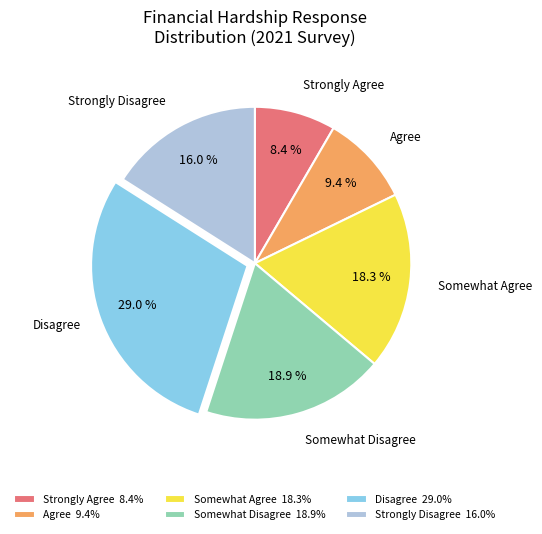

Combined, what portion of the pie is Somewhat Disagree and Somewhat Agree?

37.2%